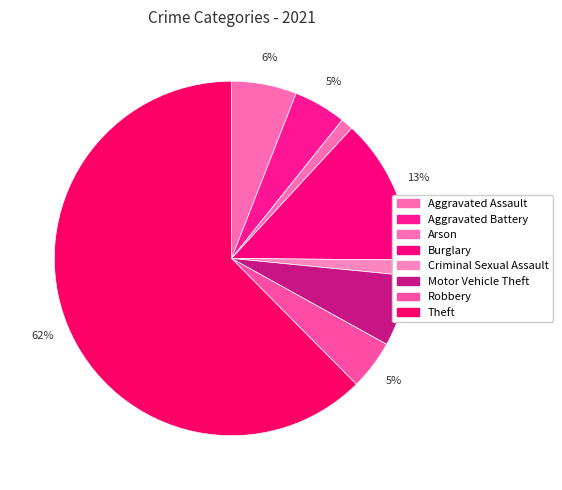

The Theft slice represents 62% of the pie. True or false?

True